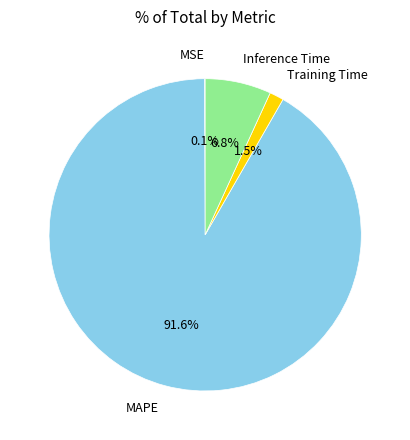

Which slice is the largest?

MAPE